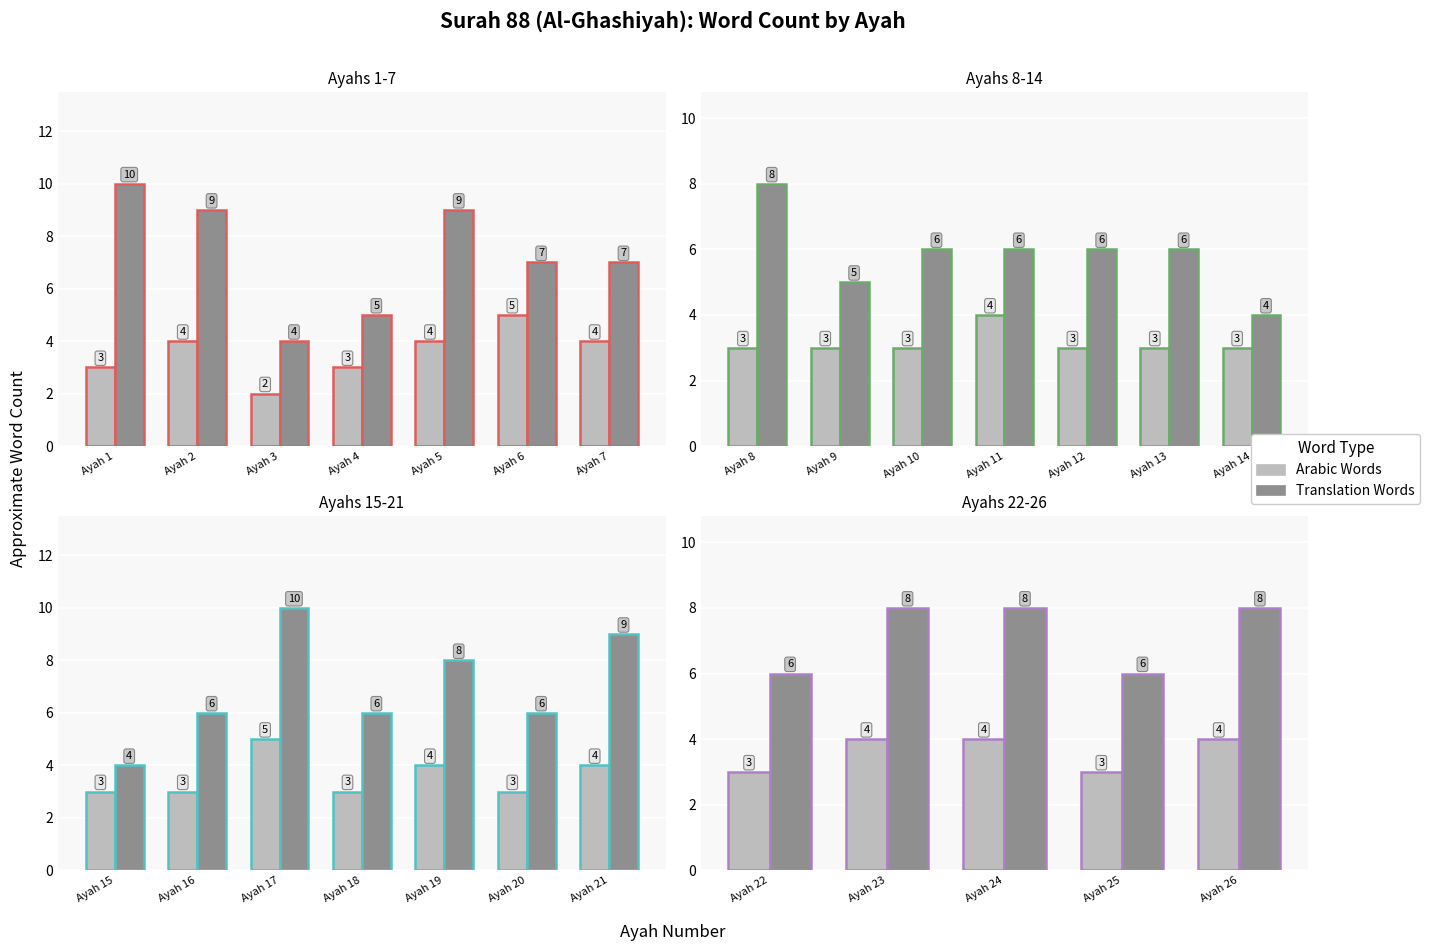

At which label is Arabic Words closest to 3?

Ayah 22